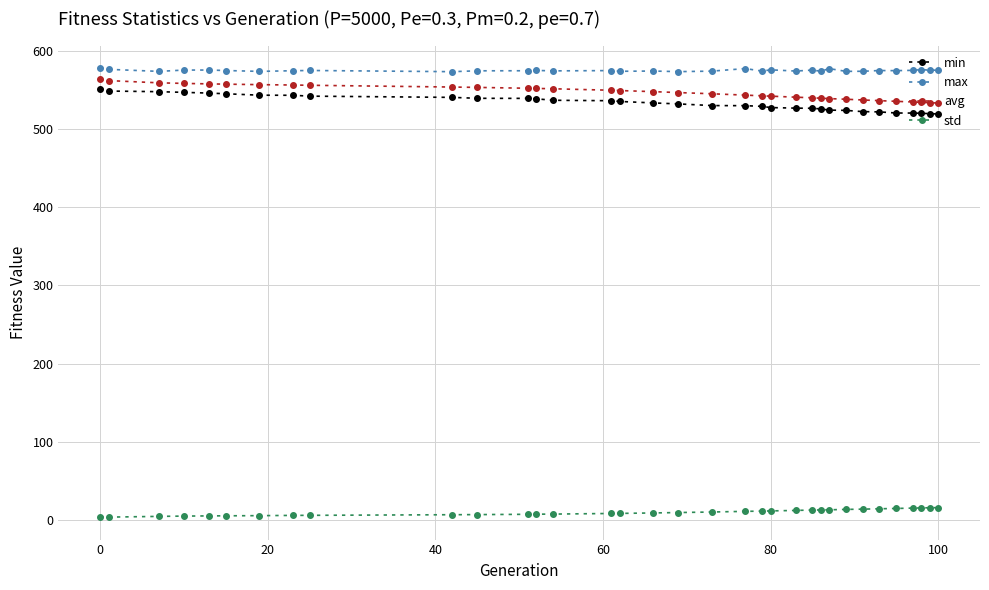

How many data points in min are less than 533?

17